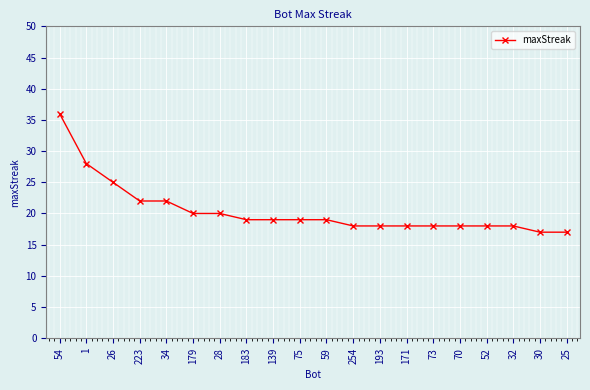

What is the difference between the maximum and second lowest values?

19